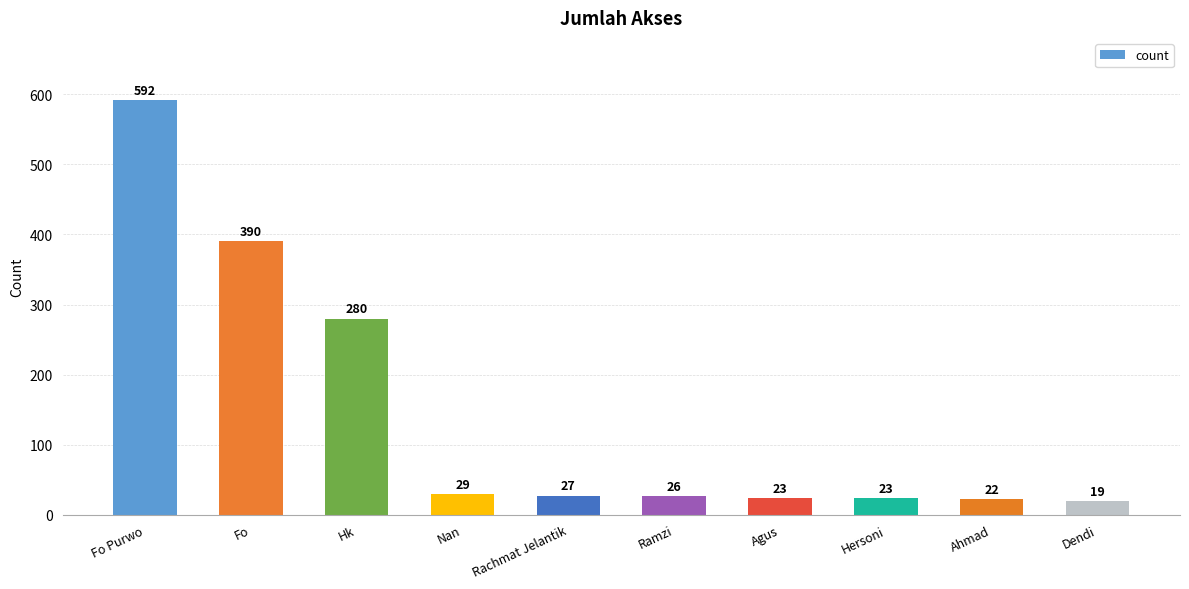

How many data points does each series have?

10